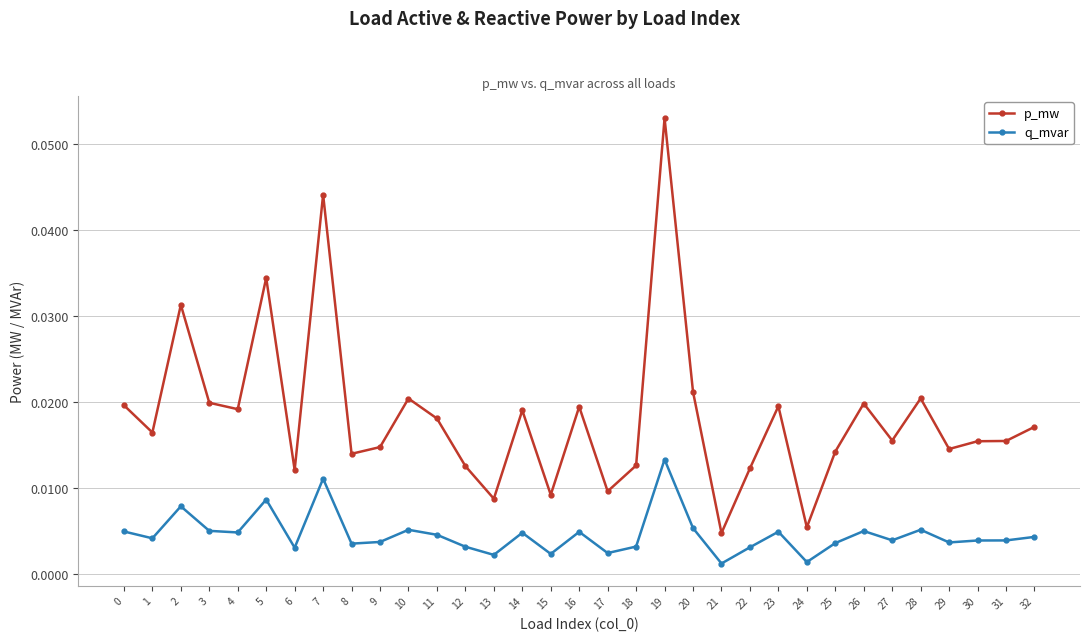

True or false: p_mw has more than 0 points higher than both neighbors.

True